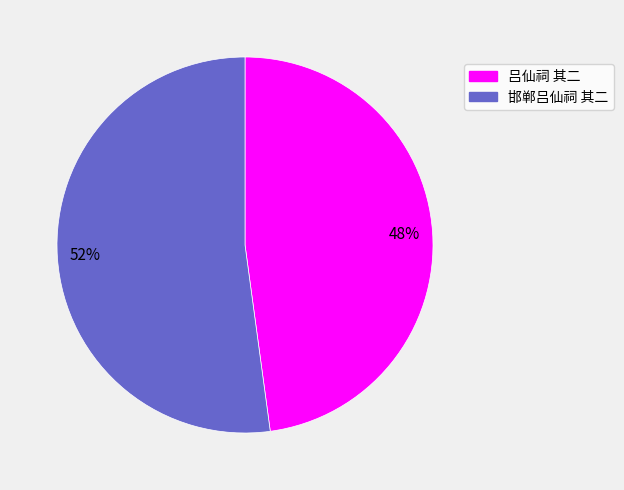

Does 吕仙祠 其二 account for over 50% of the chart?

No